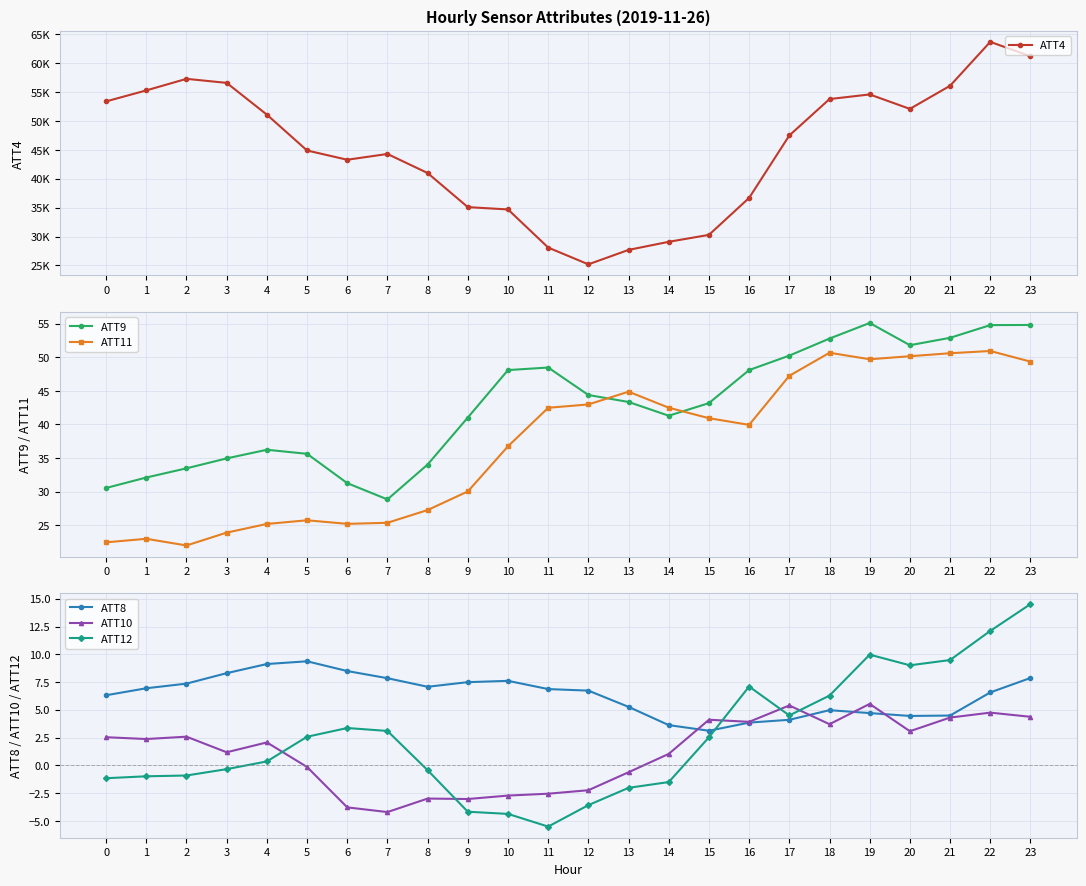

True or false: ATT4 has more than 2 interior local peaks.

True